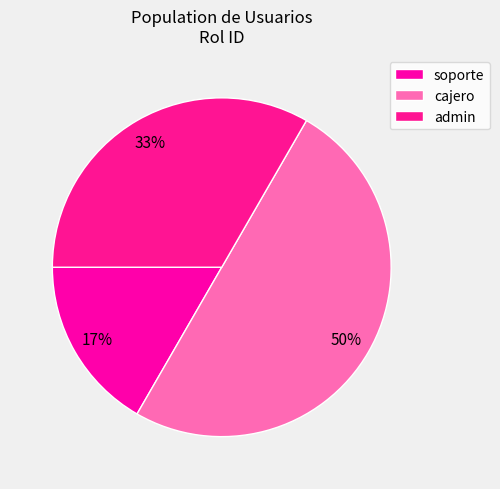

True or false: admin accounts for 20% of the total.

False